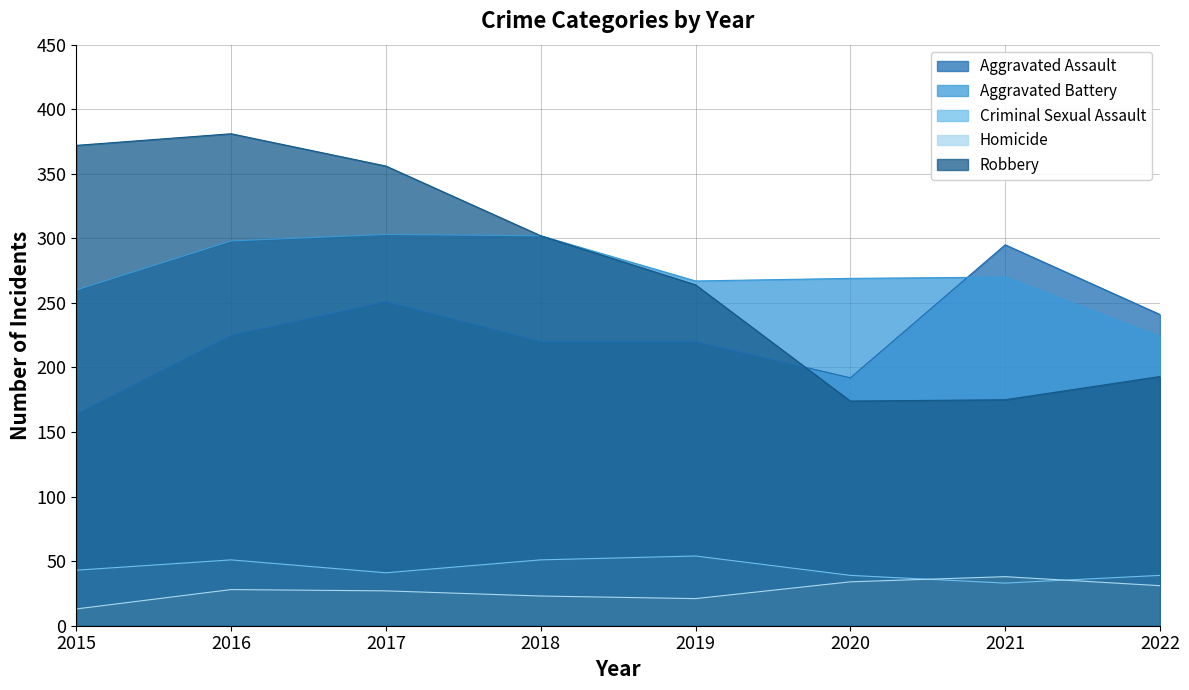

What is the difference between the maximum and minimum values in the Homicide series?

25